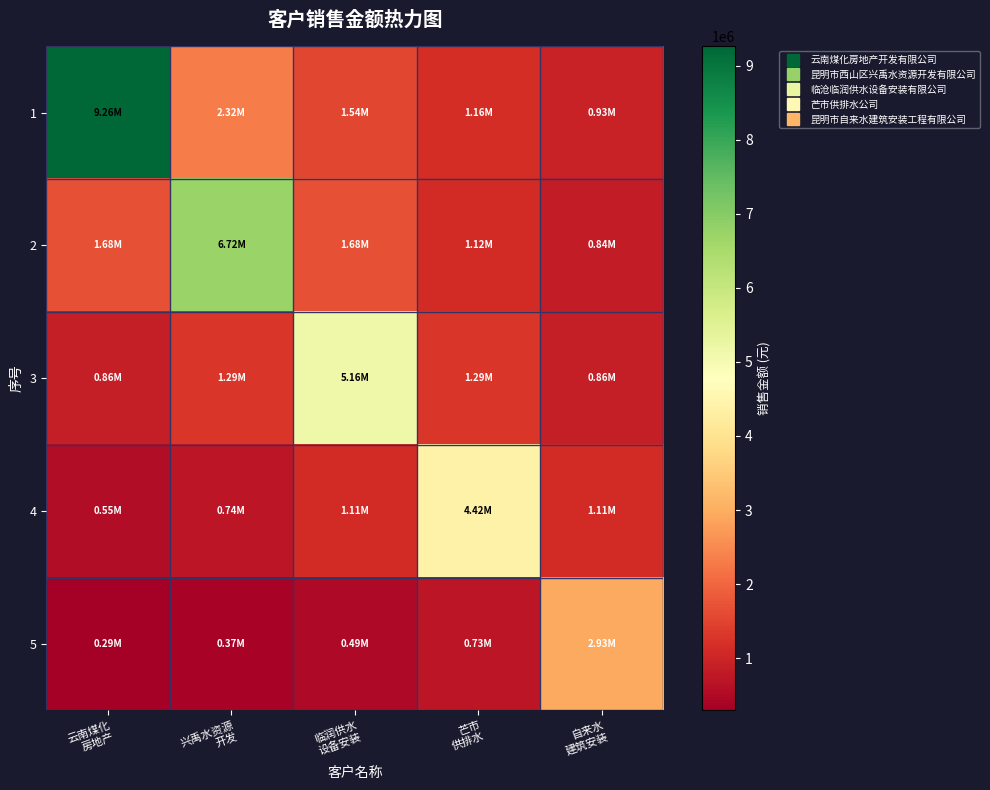

What is the difference between the highest and lowest values at 云南煤化
房地产?

8971600.9